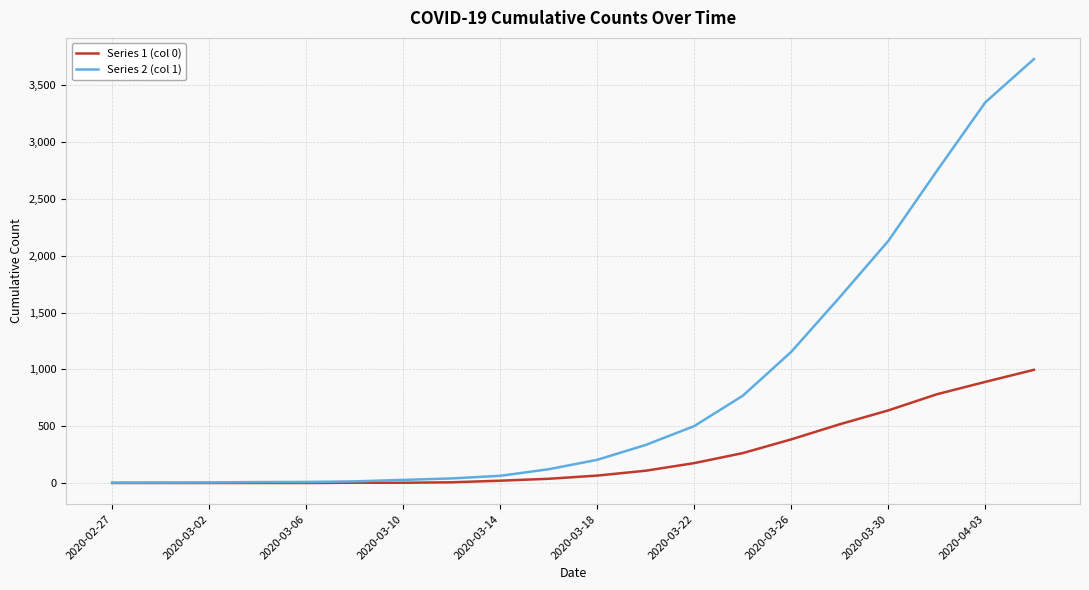

Does the chart display data point markers on the line(s)?

No